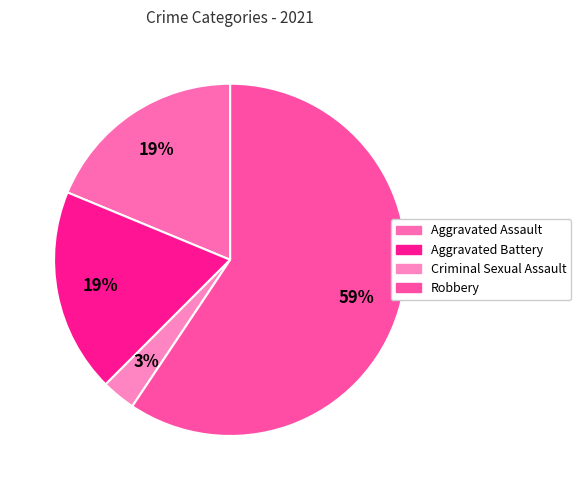

Is there any slice that represents more than half of the pie?

Yes